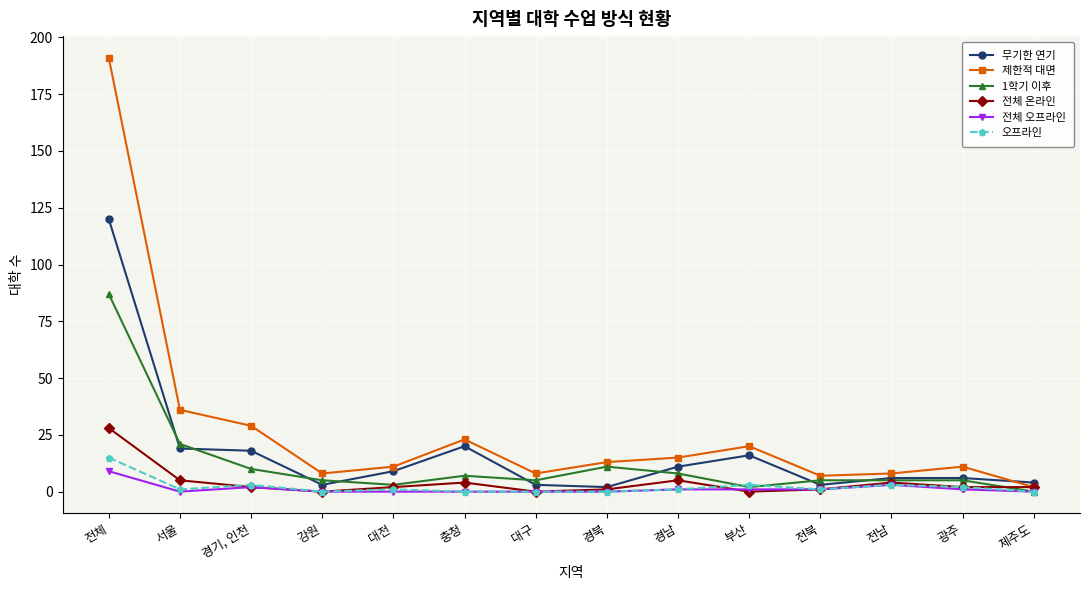

Between 서울 and 제주도, which series saw the biggest shift?

제한적 대면